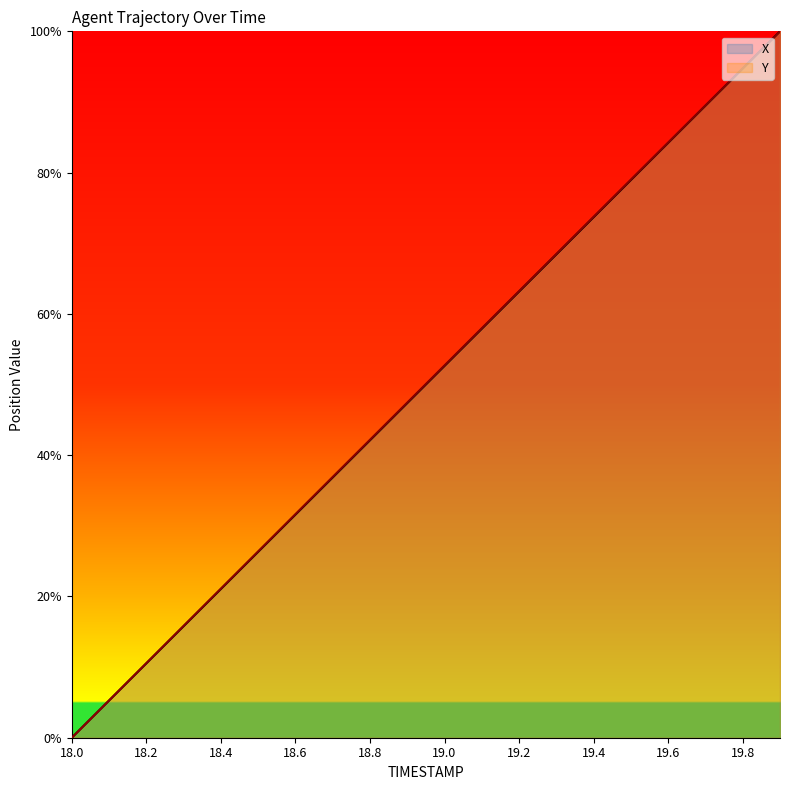

At which category is the sum across all series the highest?

19.9